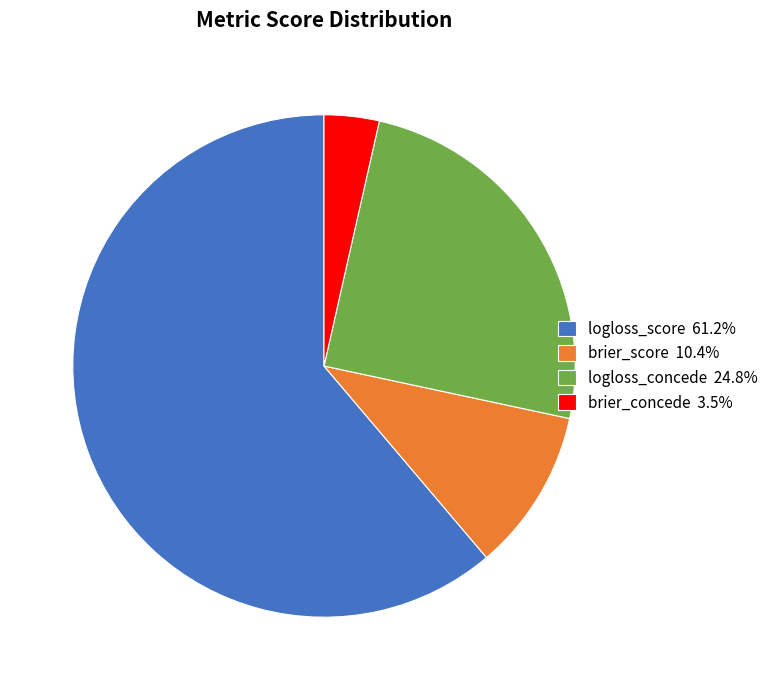

Is the sum of brier_score 10.4% and brier_concede 3.5% greater than half?

No